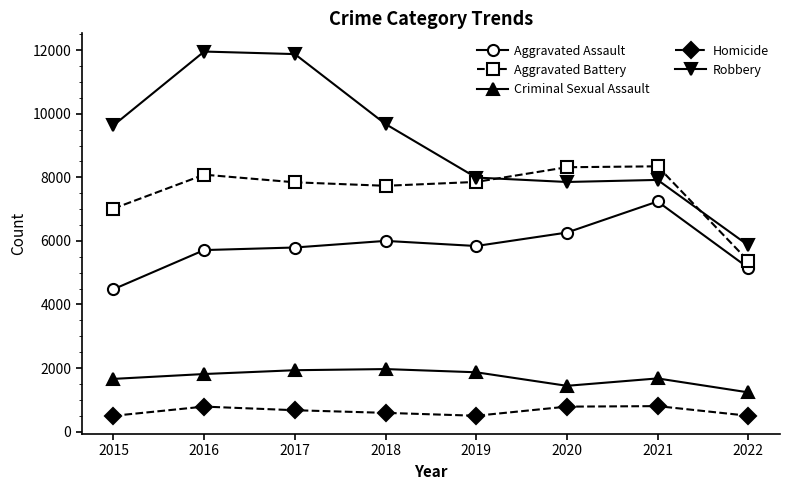

The Robbery series shows 11960 at 2016. True or false?

True